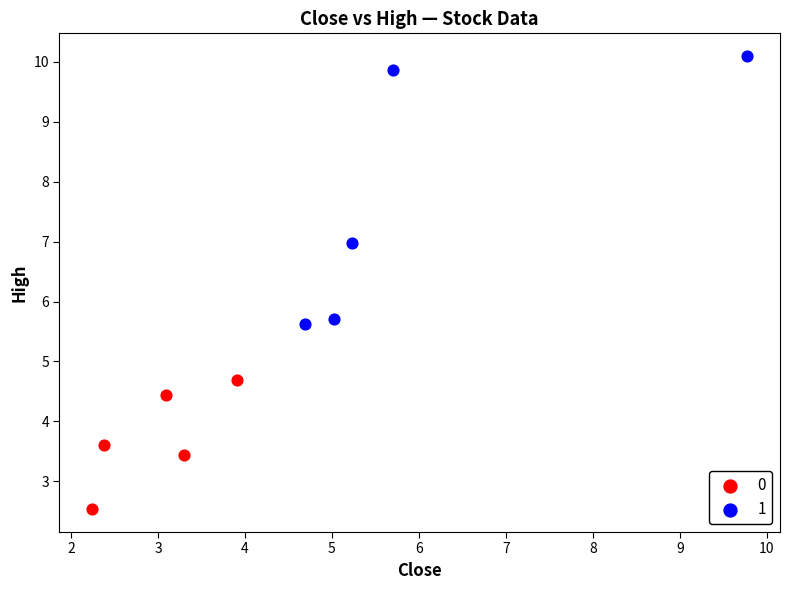

What are all the series names shown in the legend?

0, 1